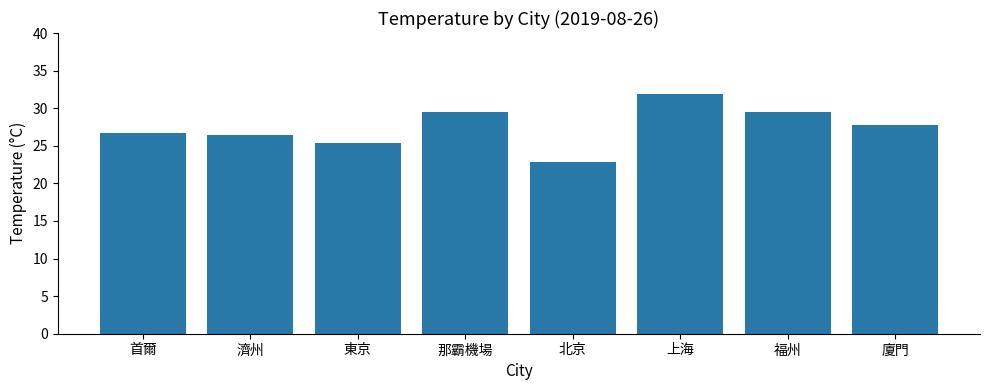

What is the maximum value shown in the chart?

31.9